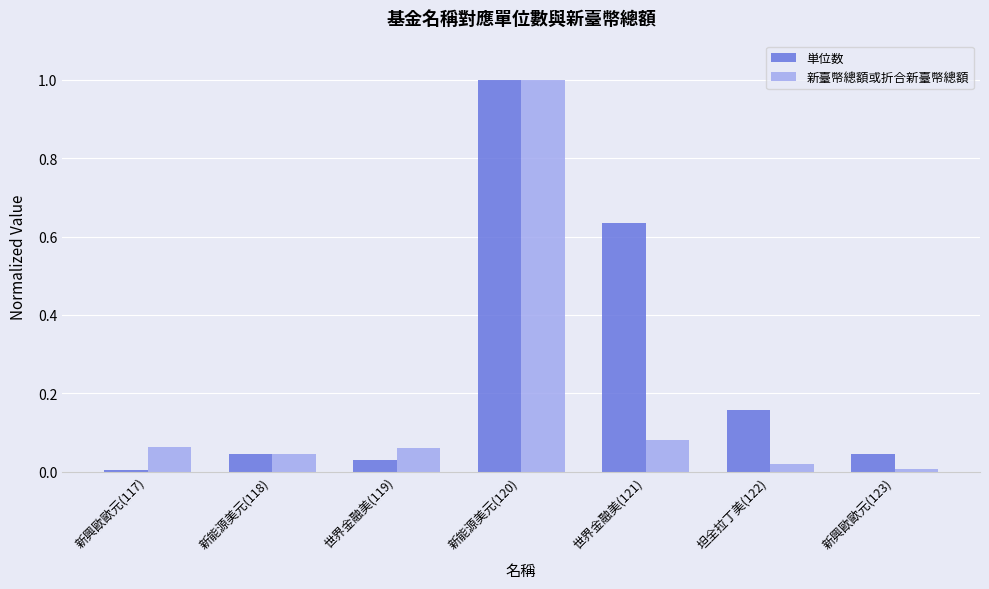

What is the sum of all 単位数 values?

1.9